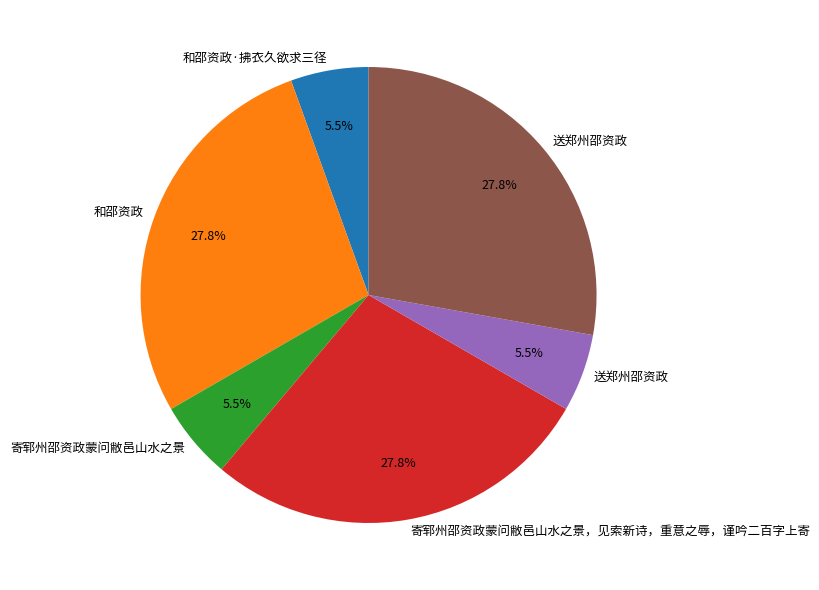

Is there any slice that represents more than half of the pie?

No